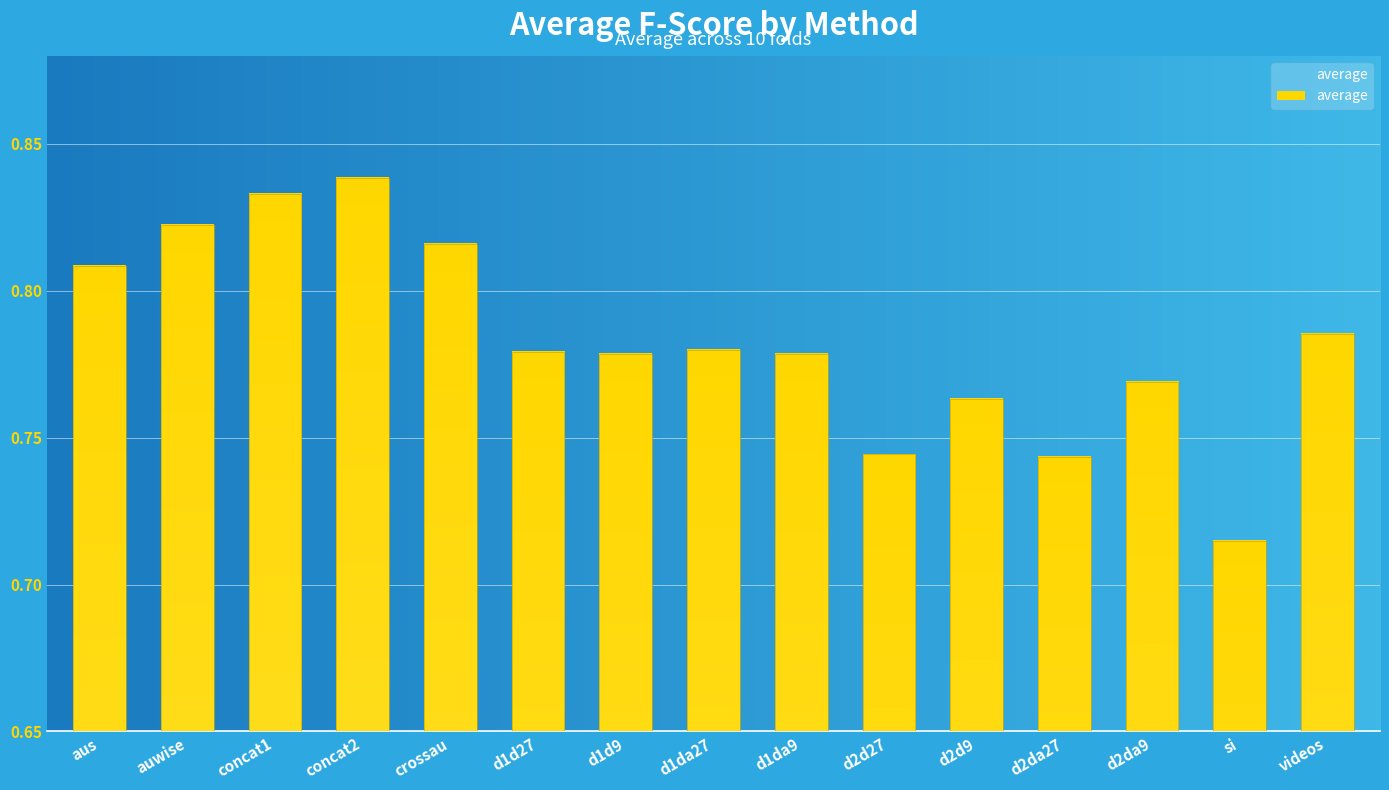

At which label is the value closest to 0?

si